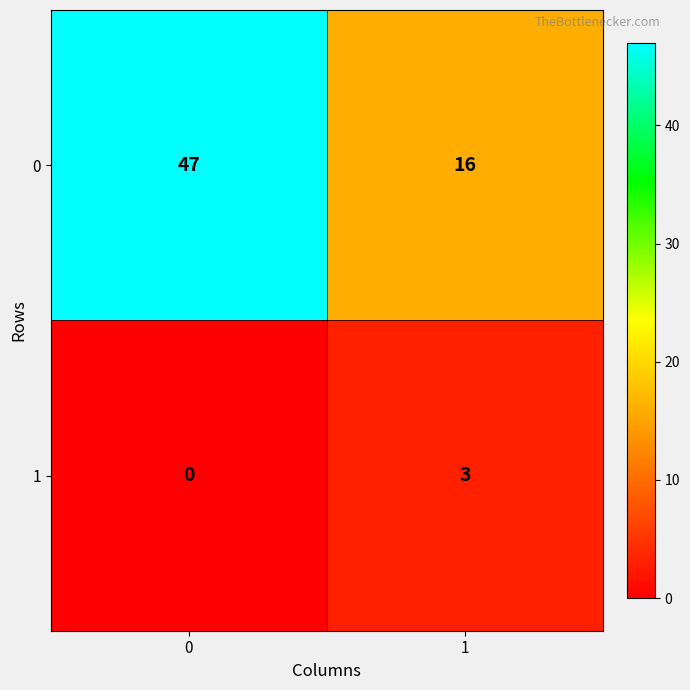

At 0, list the series in order from smallest to largest.

1, 0